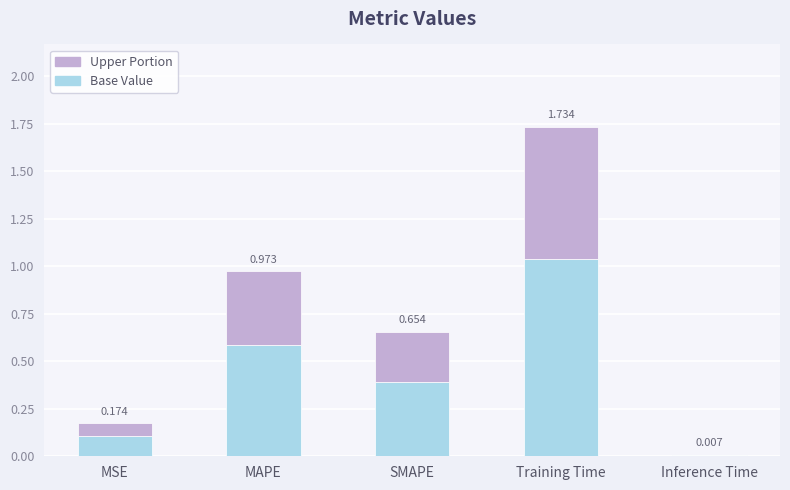

What is the difference between the maximum and minimum values in the Base Value series?

1.0